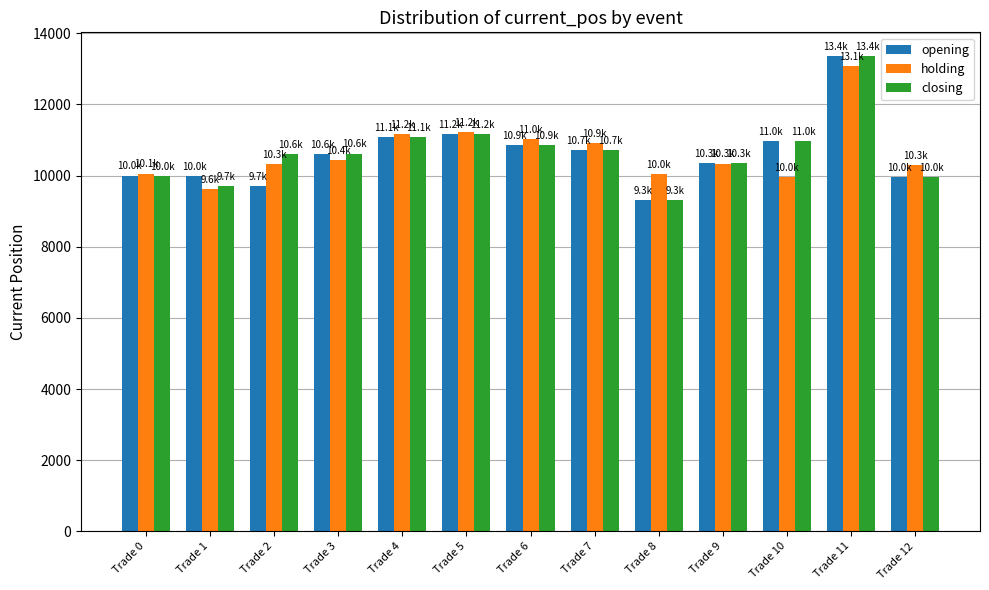

What is the minimum value shown in the chart?

9323.5